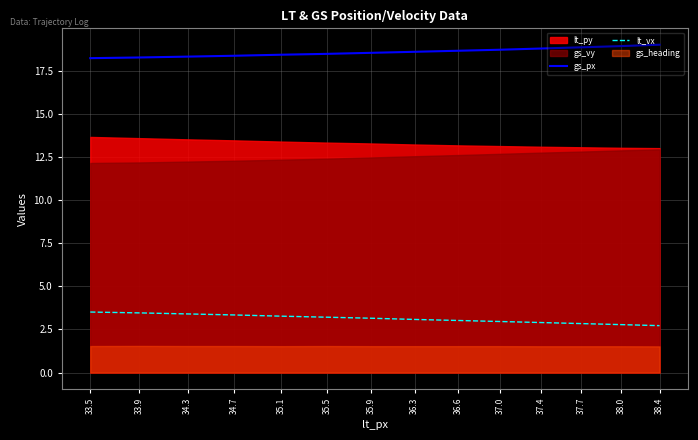

How many data points in lt_vx are above 3?

9